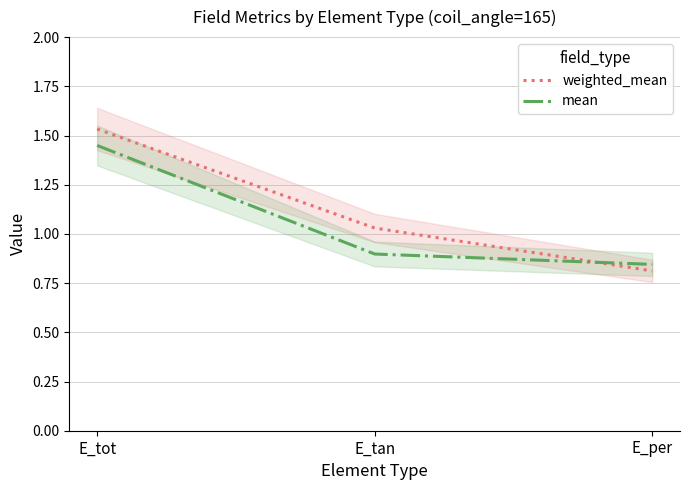

How many series are shown in this chart?

2